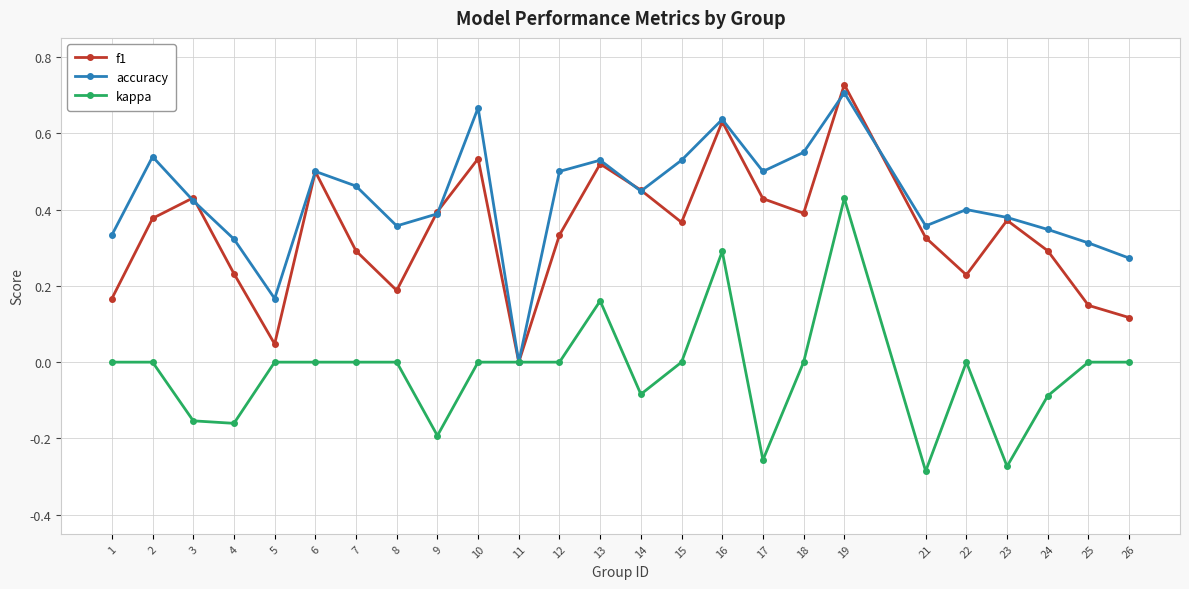

In accuracy, how many points are higher than both neighbors (excluding endpoints)?

7